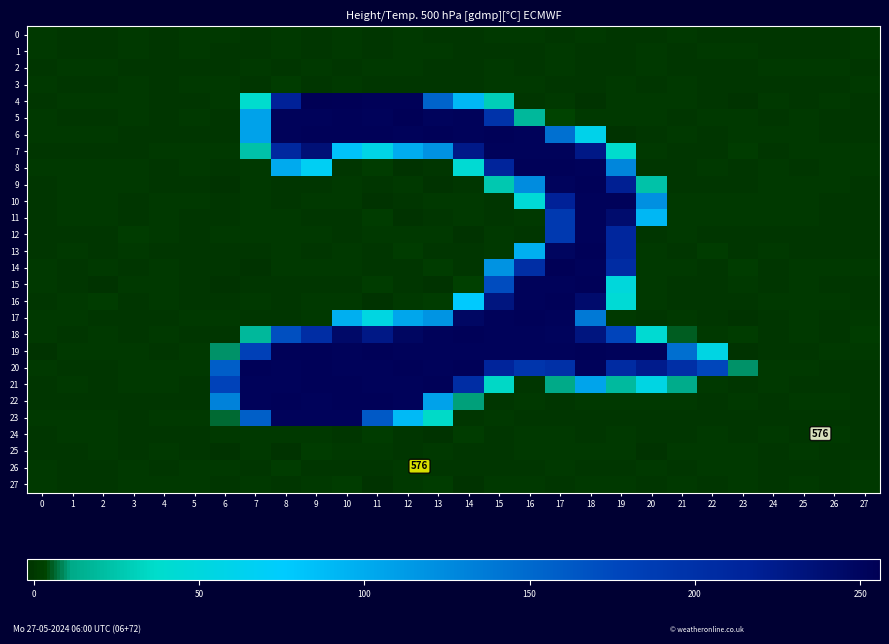

How many distinct data groups are displayed?

28